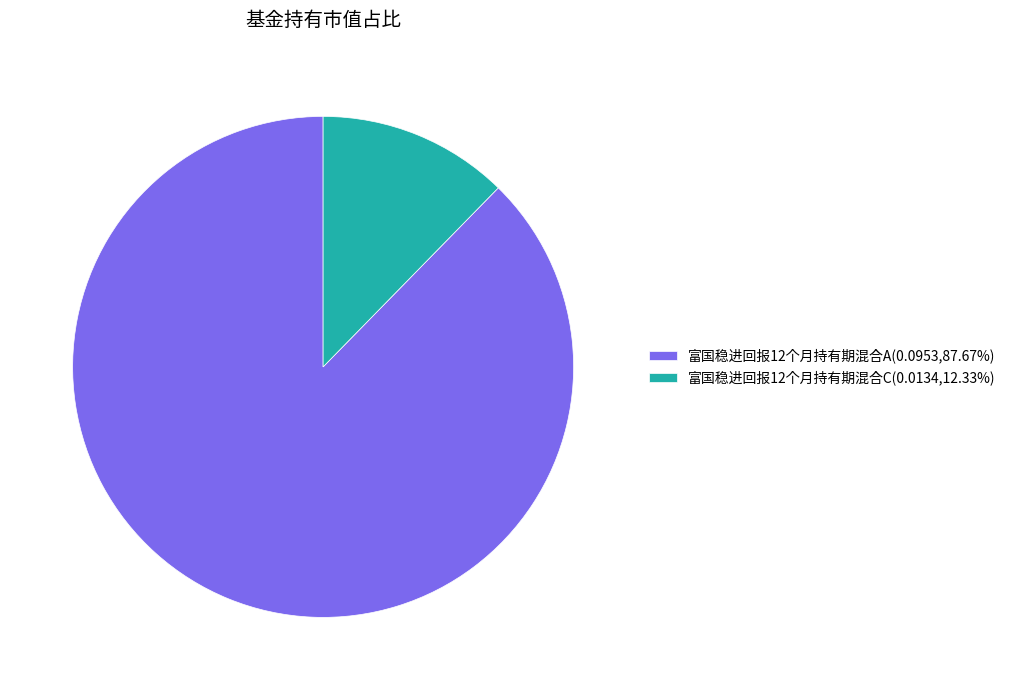

Rank the categories by value from lowest to highest.

富国稳进回报12个月持有期混合C, 富国稳进回报12个月持有期混合A